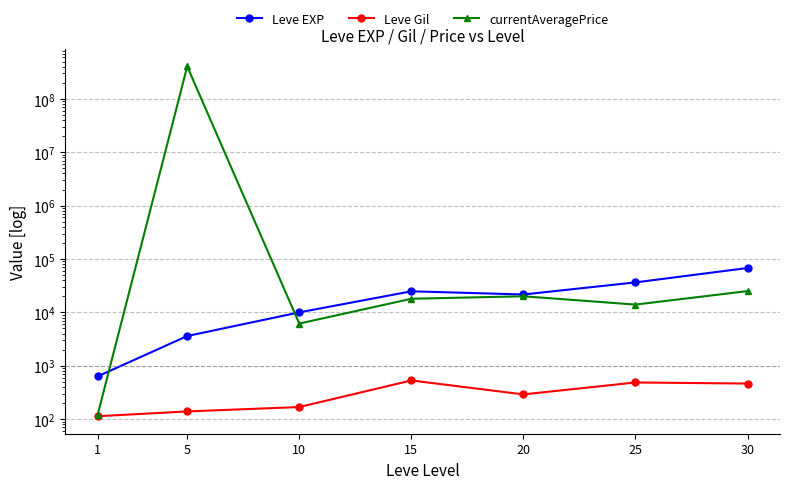

Which has a higher value, 1 or 20?

20